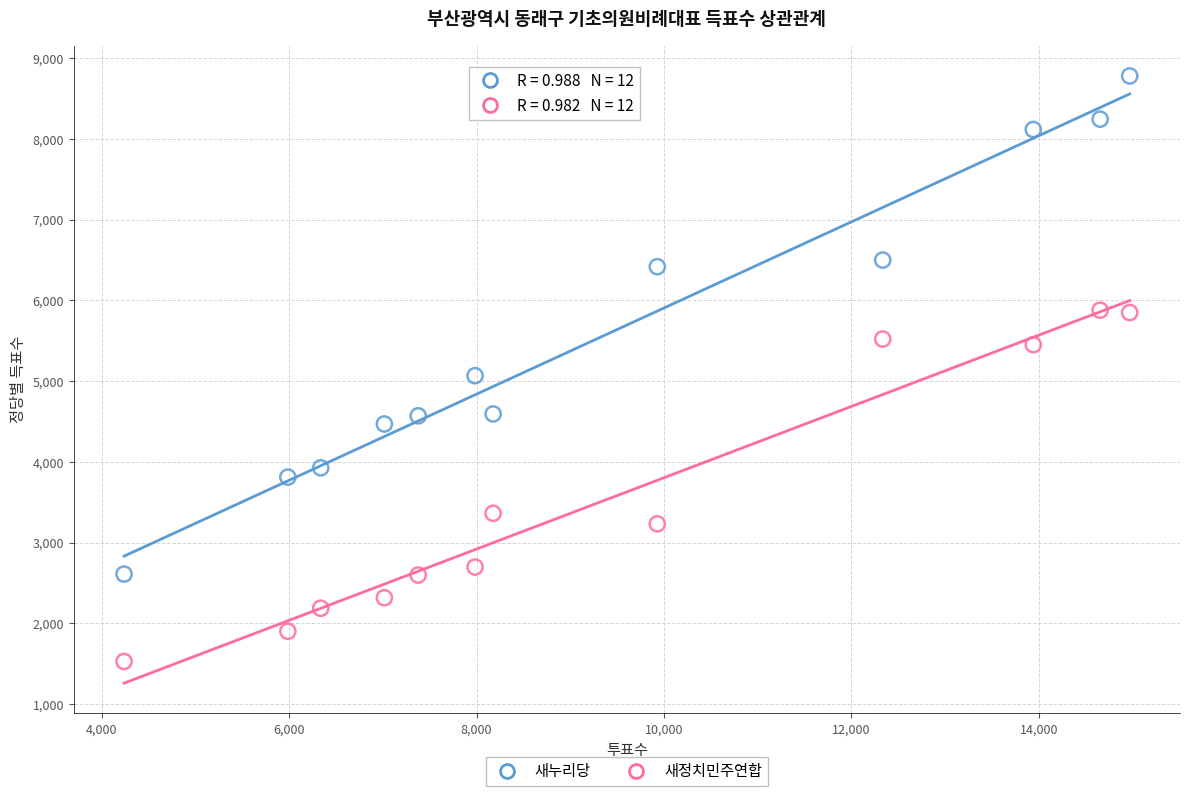

Which series contains the highest Y value?

새누리당